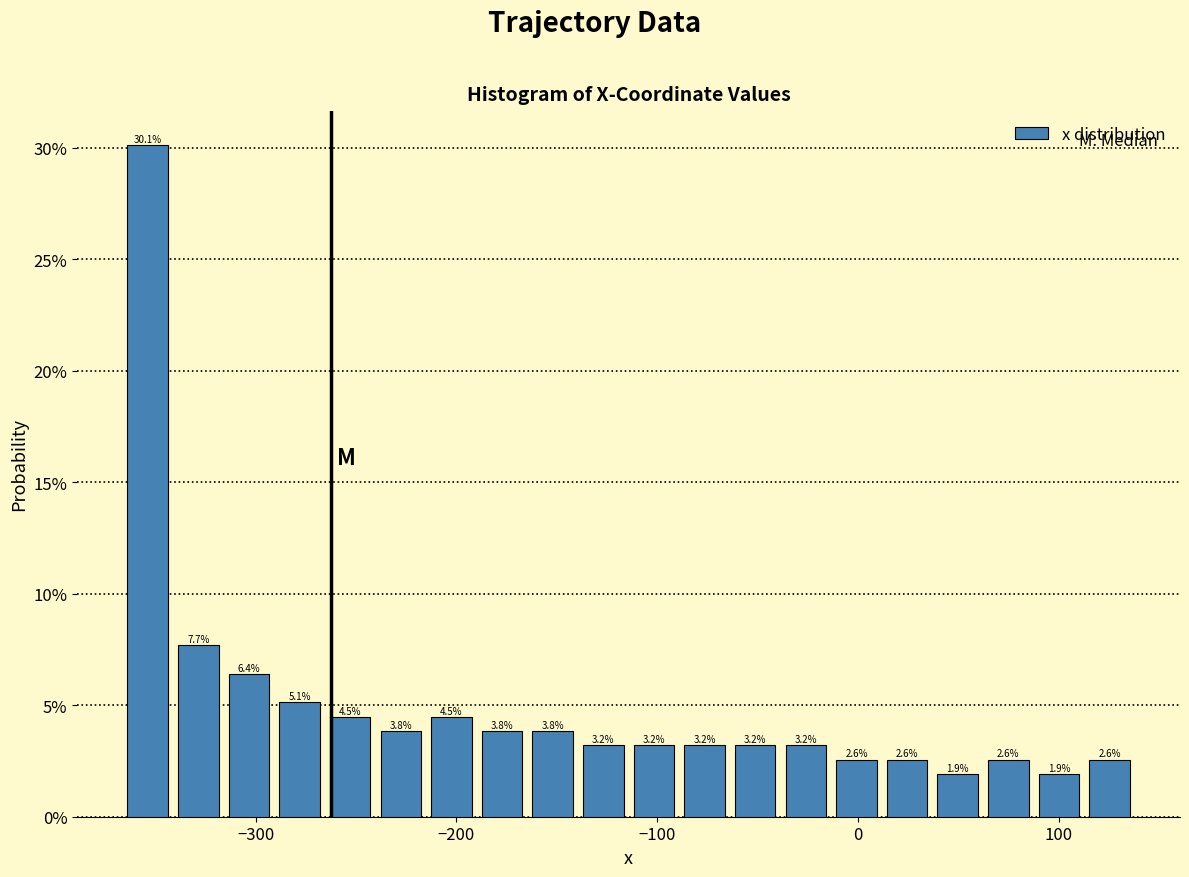

Read against the x-axis, roughly where is the centre of the tallest bar?

-350